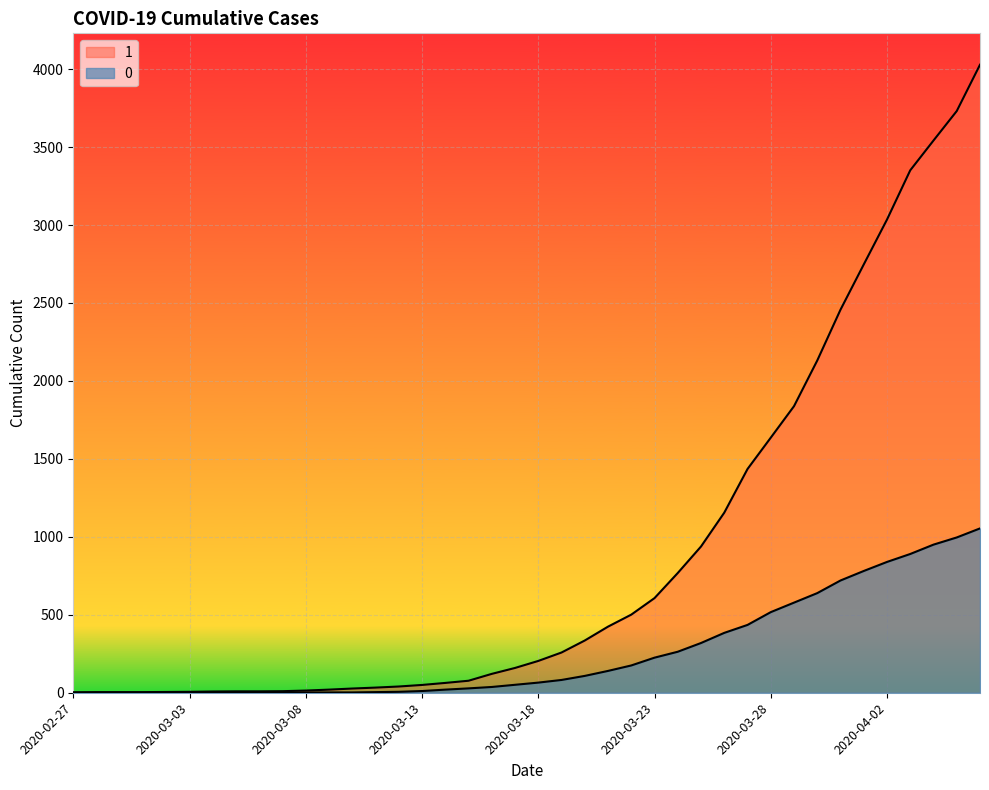

What position from the left is 2020-03-01?

4